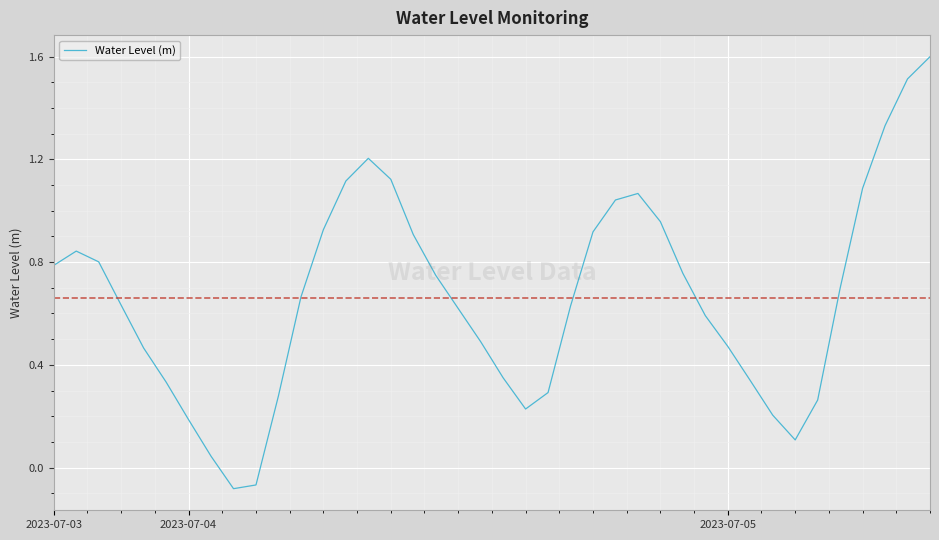

What is the difference between the maximum and minimum values?

1.7